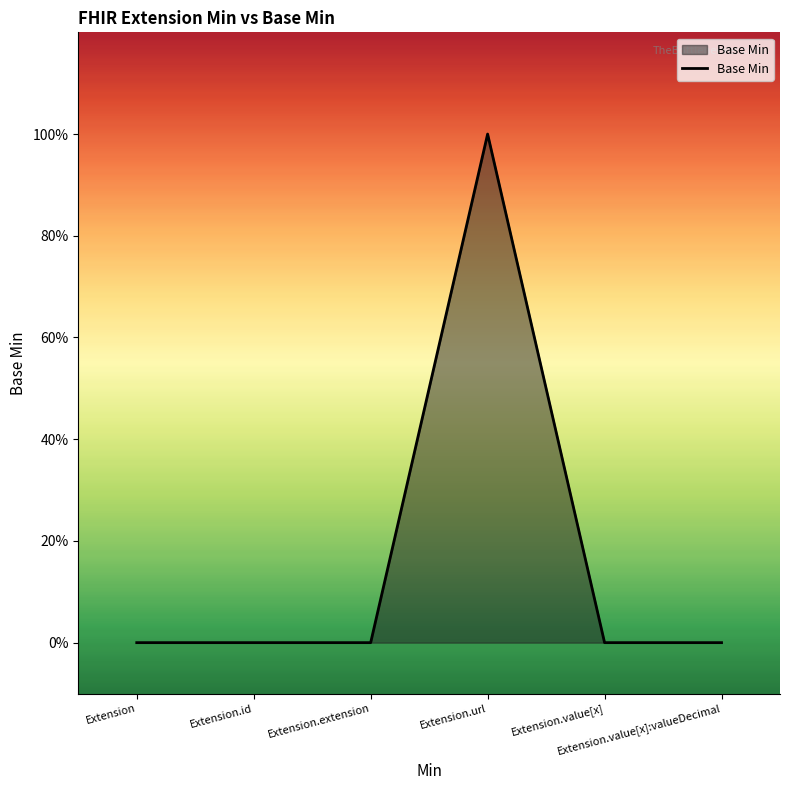

Does the chart display data point markers on the line(s)?

No